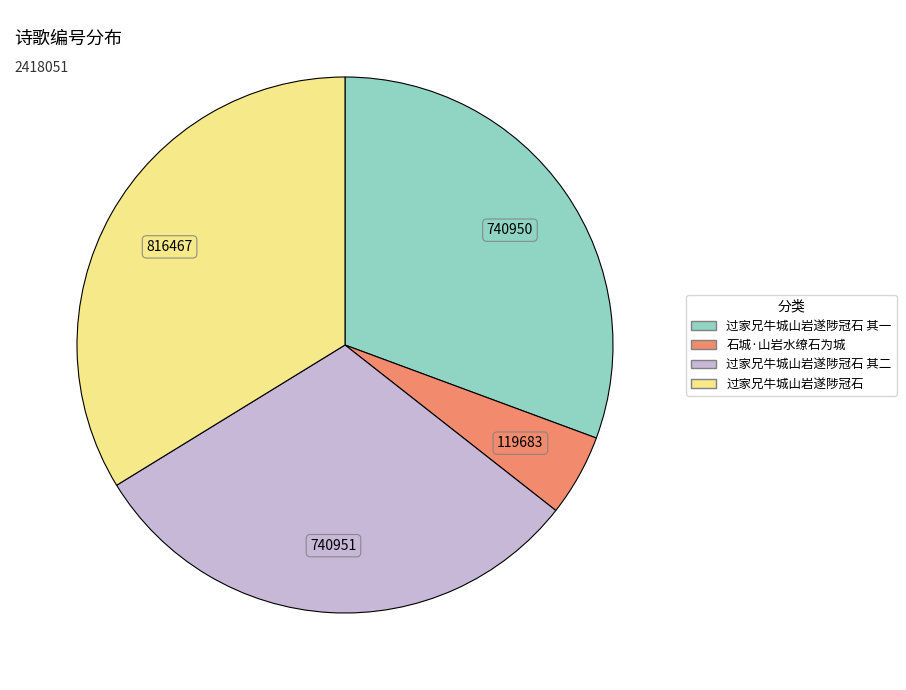

Approximately how many times larger is the value at 石城·山岩水缭石为城 compared to 过家兄牛城山岩遂陟冠石?

0.1